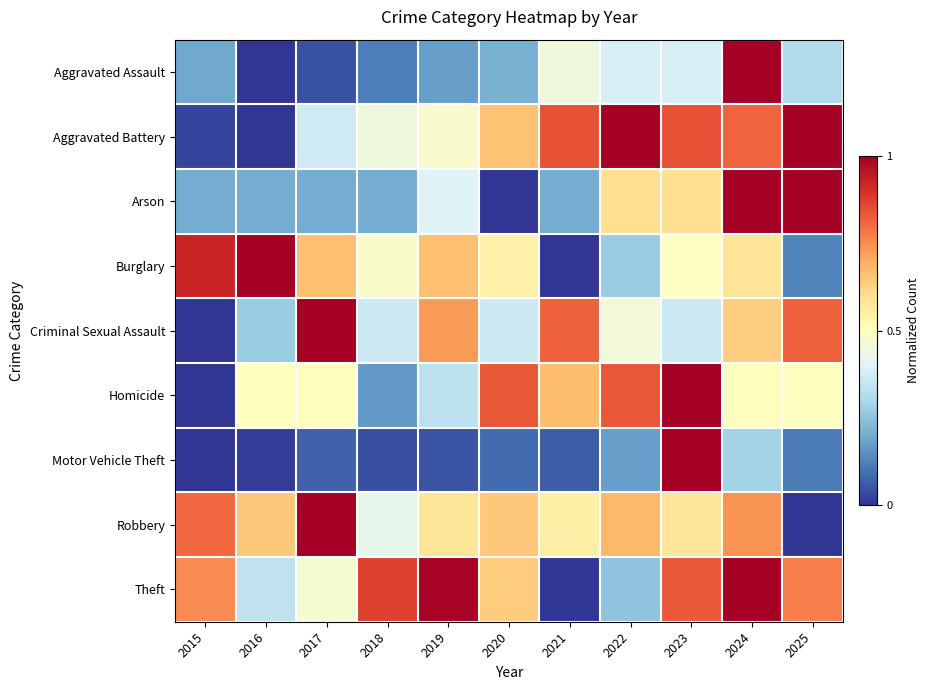

List the series in order of their peak value, highest first.

Aggravated Assault, Aggravated Battery, Arson, Burglary, Criminal Sexual Assault, Homicide, Motor Vehicle Theft, Robbery, Theft